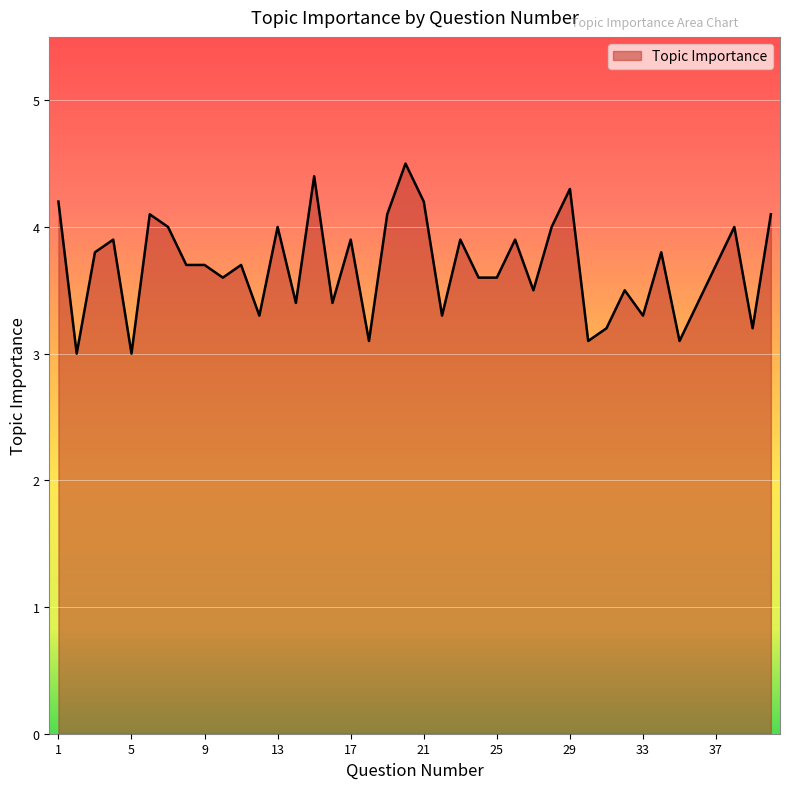

What is the difference between the maximum and minimum values?

1.5